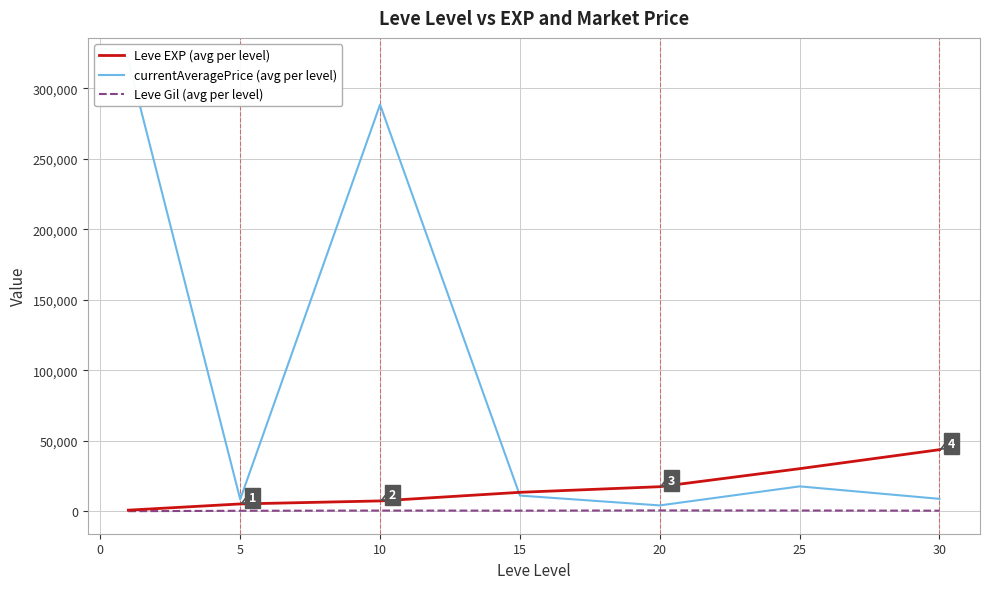

What are all the series names shown in the legend?

Leve EXP (avg per level), currentAveragePrice (avg per level), Leve Gil (avg per level)